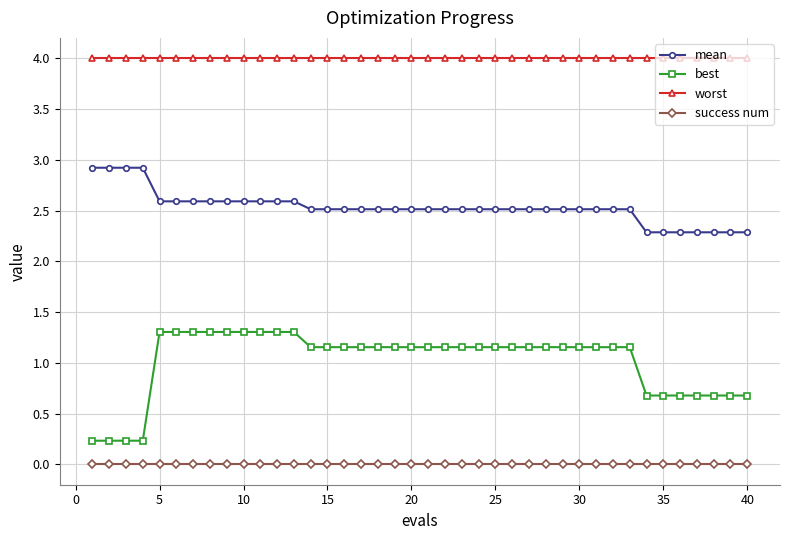

Rank the series by their average value, from highest to lowest.

worst, mean, best, success num